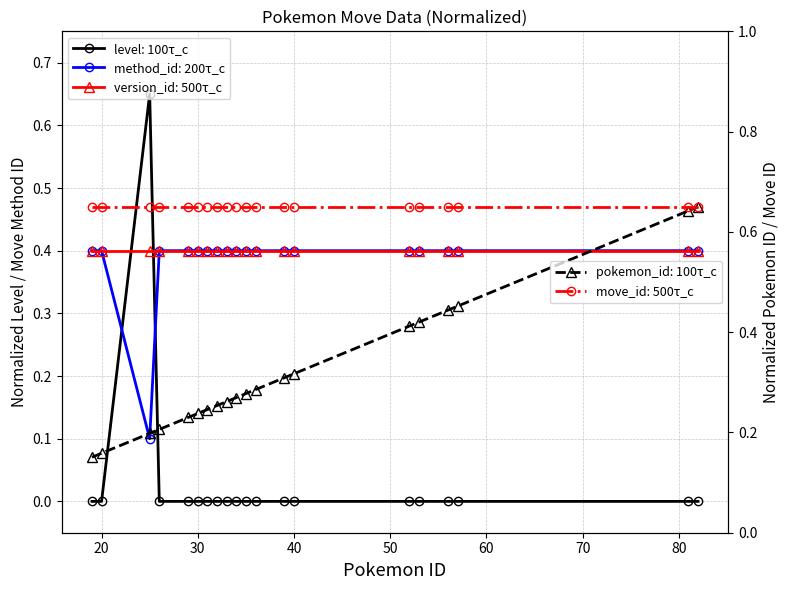

Which series has the largest range (max minus min)?

level